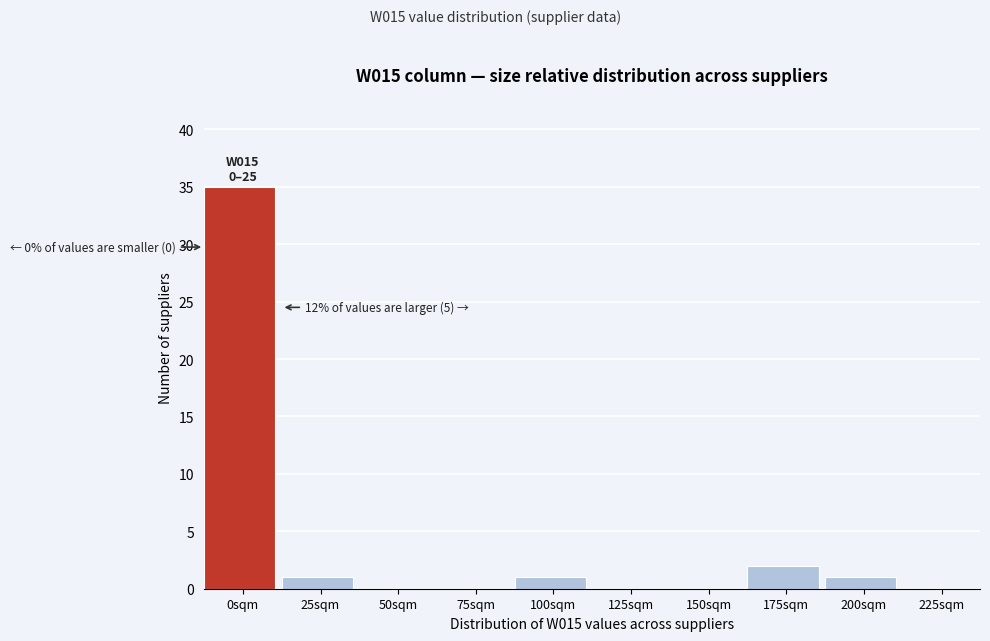

Reading left to right, transcribe all the data shown in this chart.

0sqm=35	25sqm=1	50sqm=0	75sqm=0	100sqm=1	125sqm=0	150sqm=0	175sqm=2	200sqm=1	225sqm=0